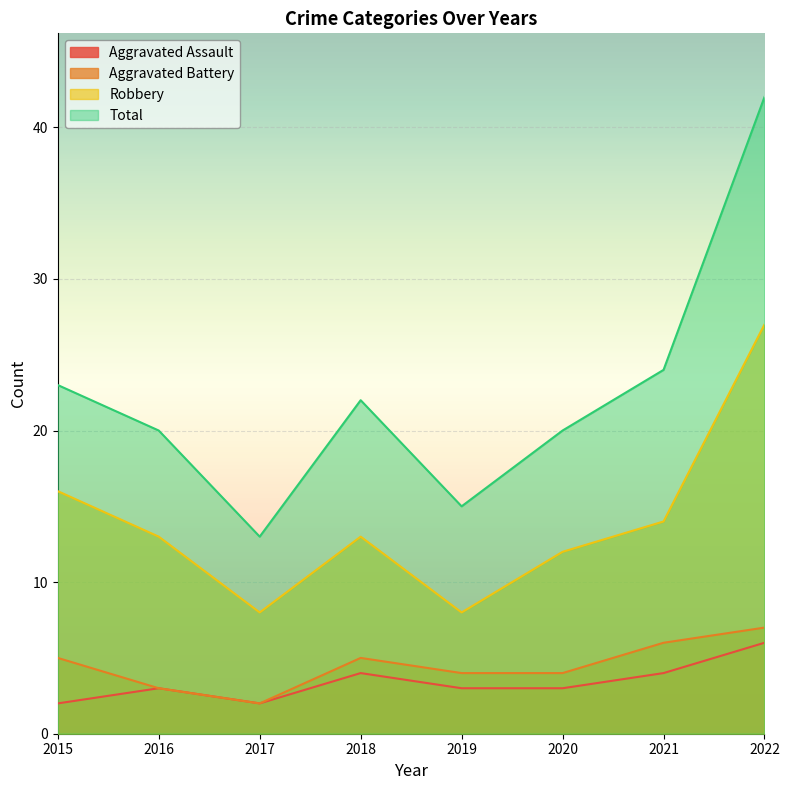

What is the average value of the Aggravated Assault series?

3